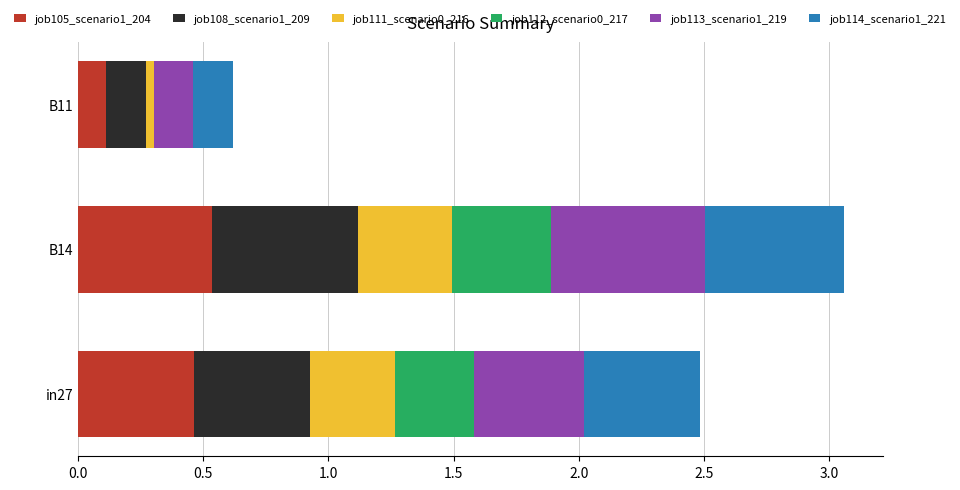

At which category is the sum across all series the highest?

B14